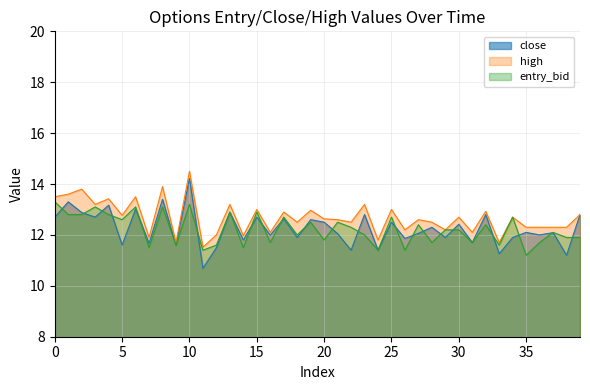

Is it true that entry_bid equals 11.7 at 16?

True